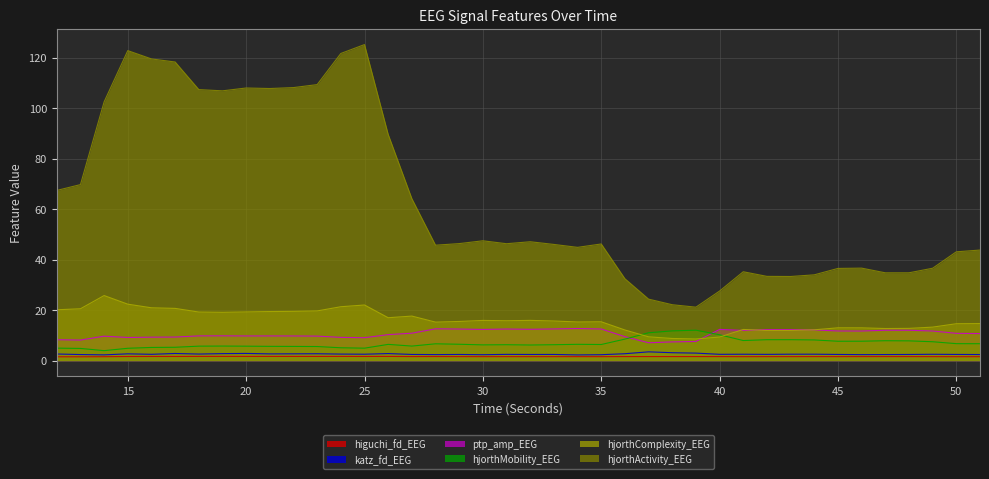

True or false: hjorthMobility_EEG has more than 0 points higher than both neighbors.

True